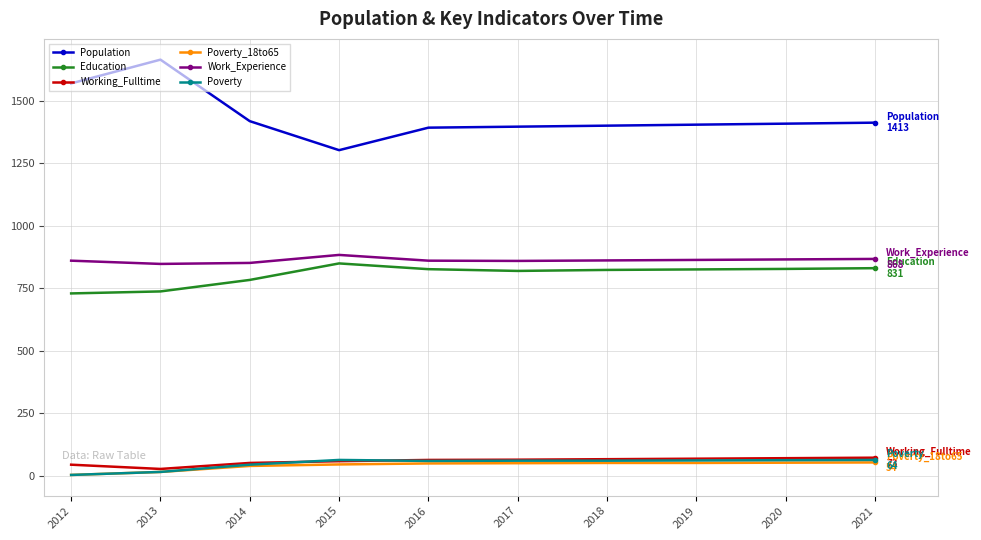

True or false: Poverty_18to65 and Education cross at least once.

False